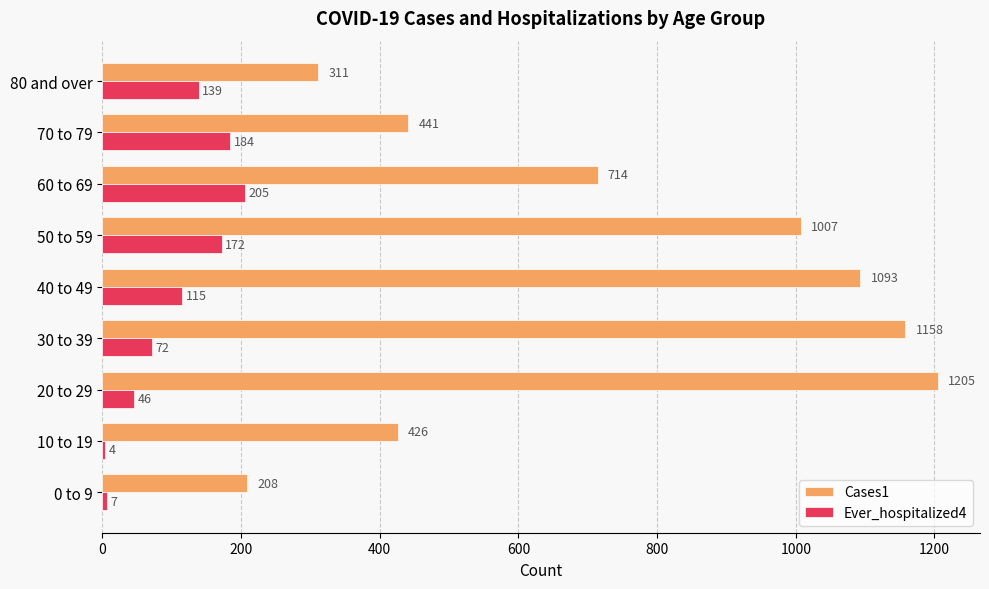

At which label is Cases1 closest to 706?

60 to 69